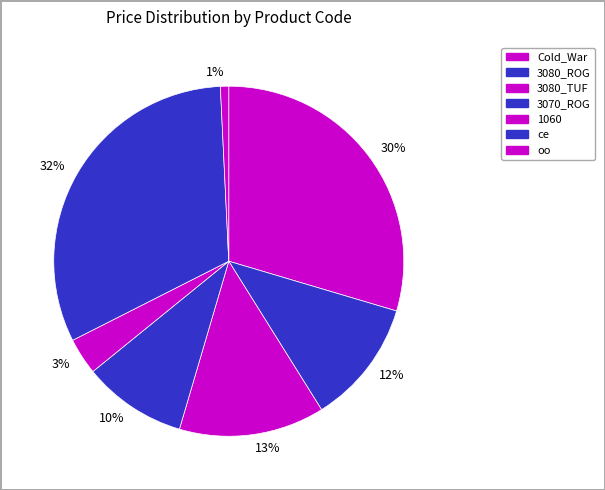

Is 30% the majority of the pie?

No